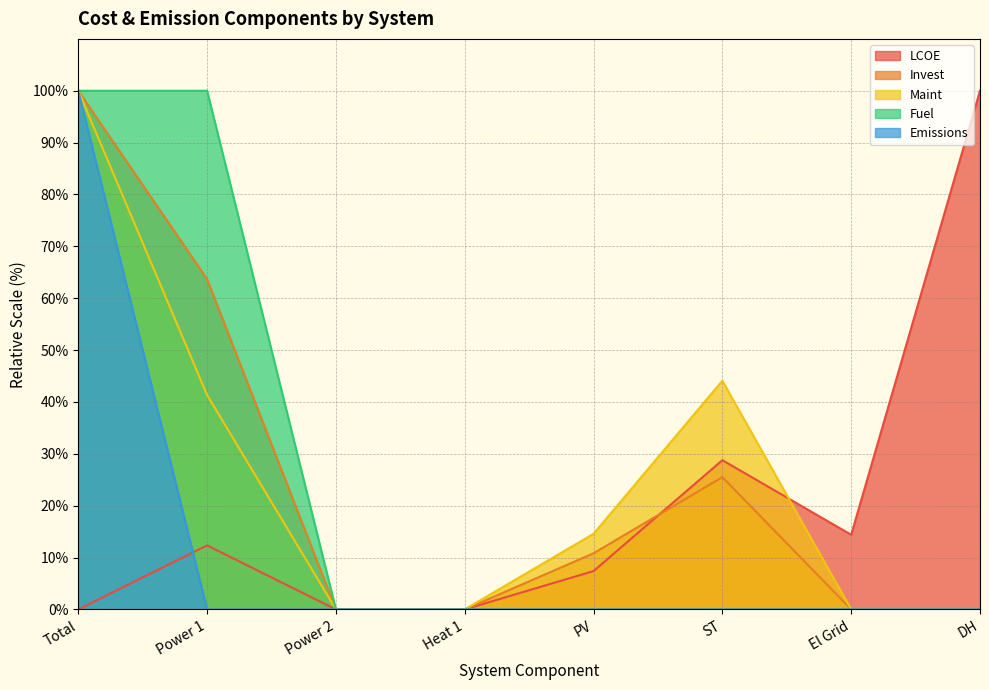

Reading left to right, transcribe all the data shown in this chart.

LCOE: Total=0.0	Power 1=12.3	Power 2=0.0	Heat 1=0.0	PV=7.4	ST=28.8	El Grid=14.4	DH=100.0
Invest: Total=100.0	Power 1=63.7	Power 2=0.0	Heat 1=0.0	PV=10.8	ST=25.5	El Grid=0.0	DH=0.0
Maint: Total=100.0	Power 1=41.3	Power 2=0.0	Heat 1=0.0	PV=14.6	ST=44.1	El Grid=0.0	DH=0.0
Fuel: Total=100.0	Power 1=100.0	Power 2=0.0	Heat 1=0.0	PV=0.0	ST=0.0	El Grid=0.0	DH=0.0
Emissions: Total=100.0	Power 1=0.0	Power 2=0.0	Heat 1=0.0	PV=0.0	ST=0.0	El Grid=0.0	DH=0.0